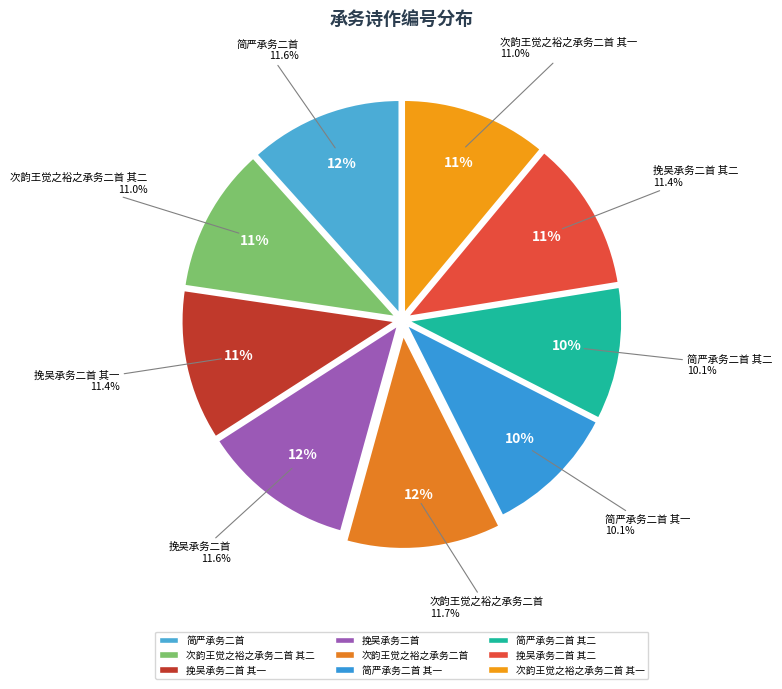

How much of the chart is everything except 简严承务二首 其一?

89.9%